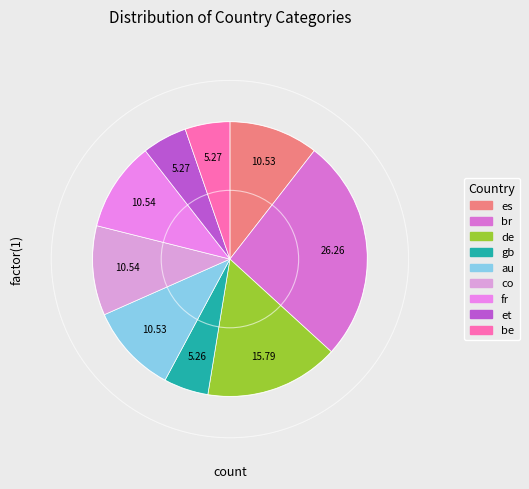

Does any single category account for the majority?

No